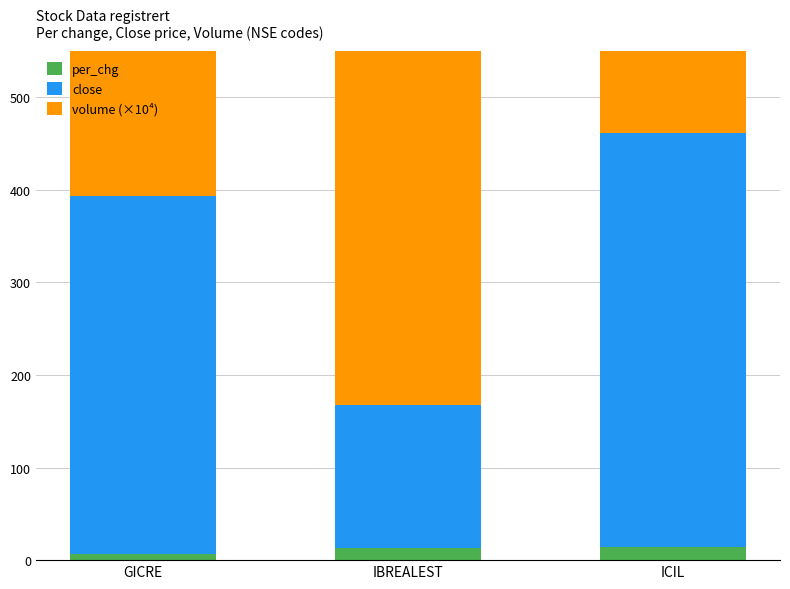

The value of close at GICRE is 258.5. True or false?

False